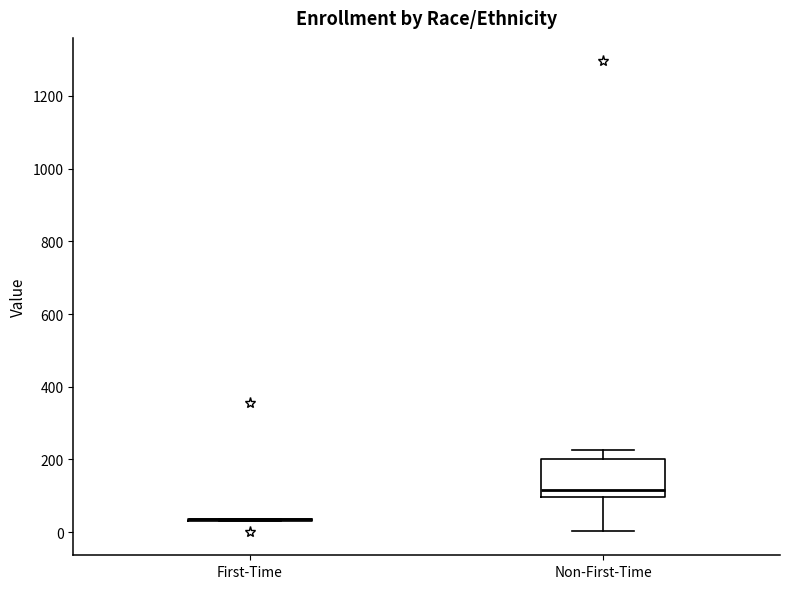

Which box is the tallest, from its lower edge to its upper edge?

Non-First-Time